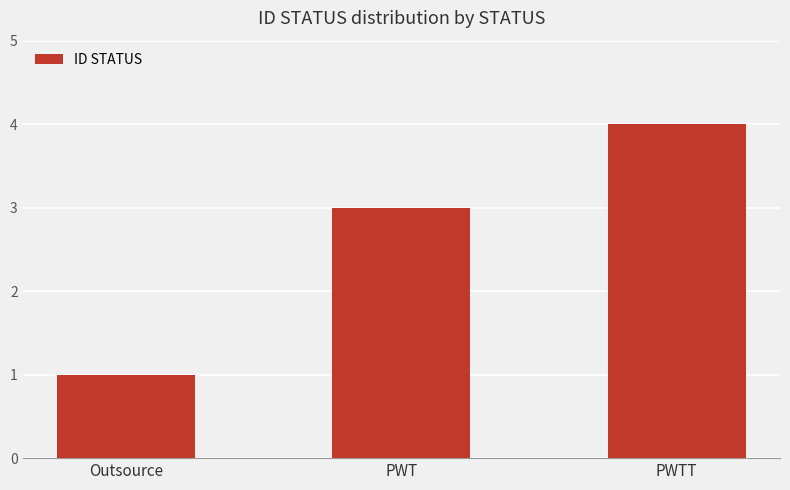

What is the average value?

3